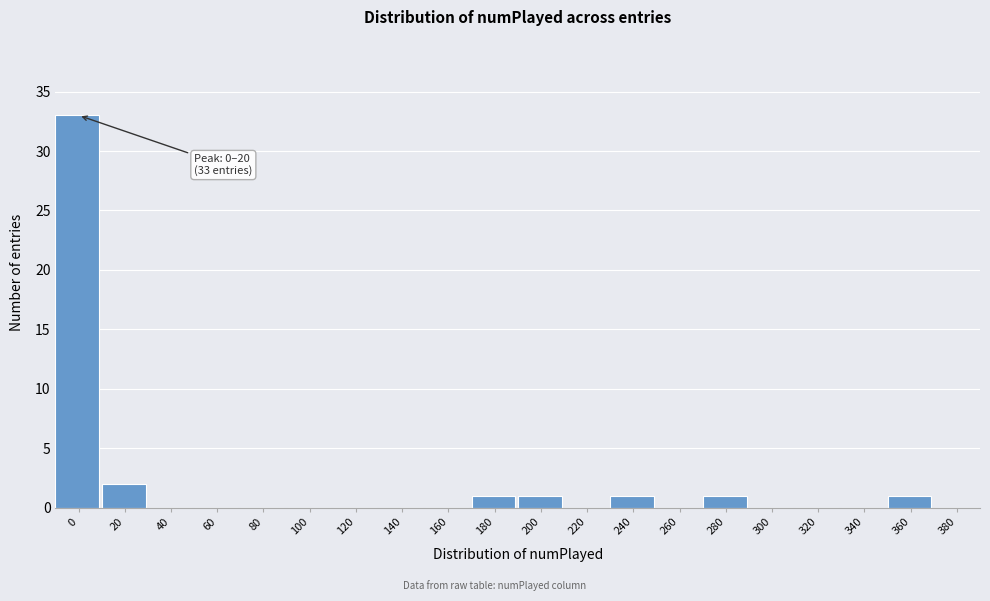

Reading left to right, transcribe all the data shown in this chart.

0=33	20=2	40=0	60=0	80=0	100=0	120=0	140=0	160=0	180=1	200=1	220=0	240=1	260=0	280=1	300=0	320=0	340=0	360=1	380=0